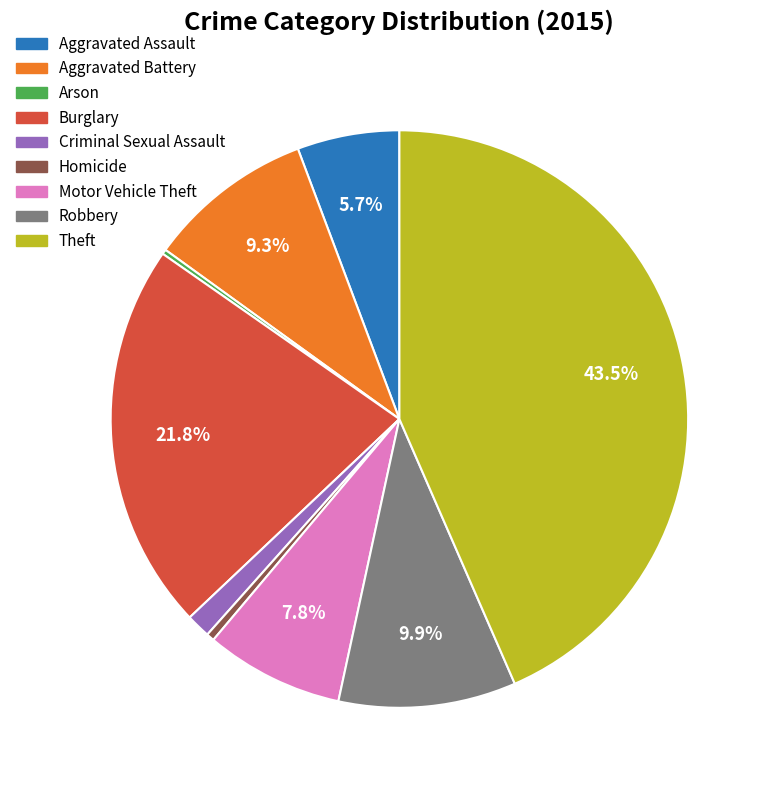

Is there any slice that represents more than half of the pie?

No